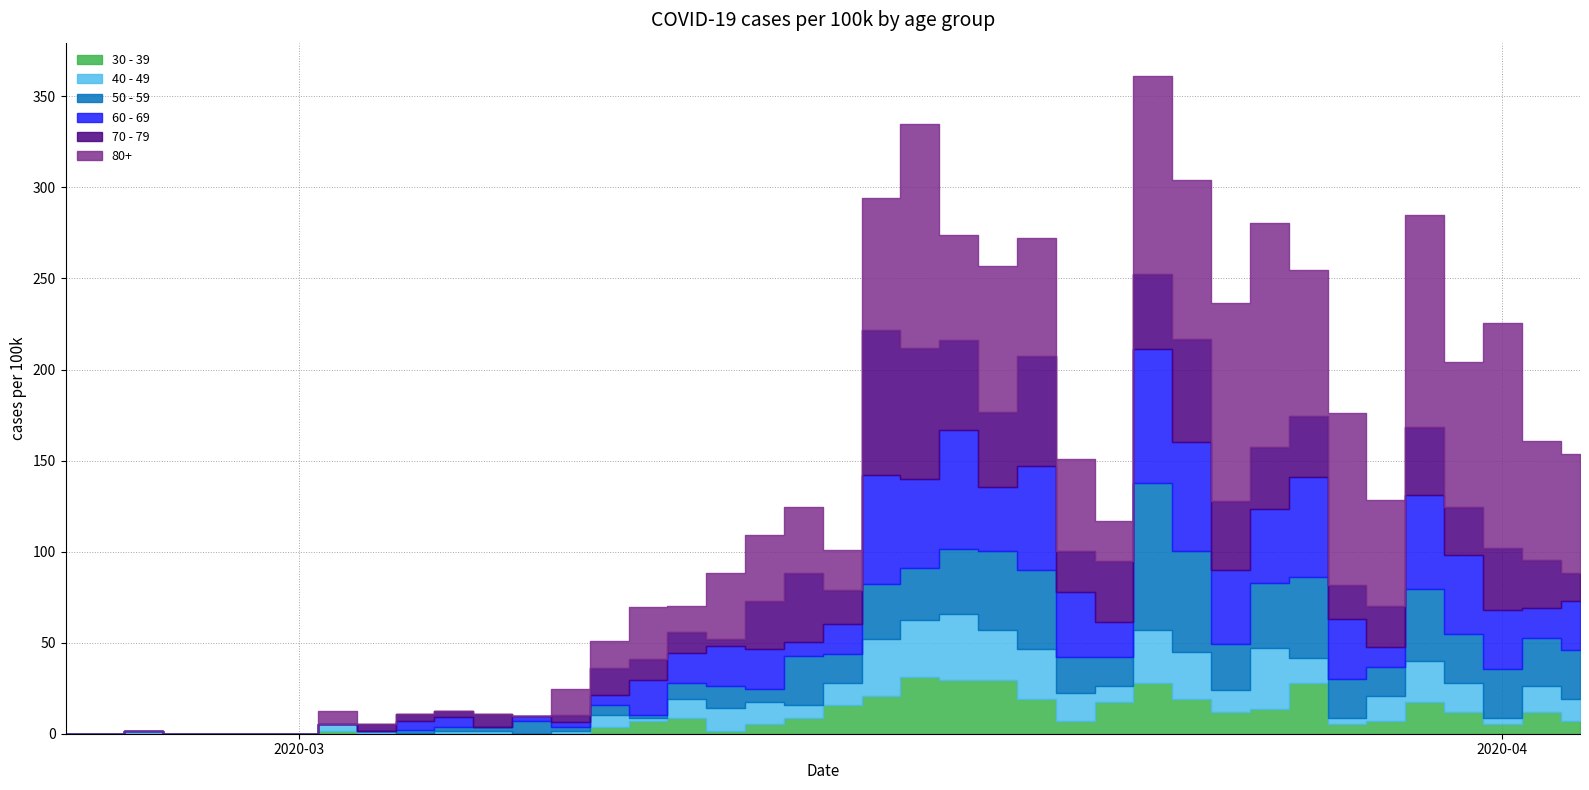

At which category does 50 - 59 reach its first local valley?

13